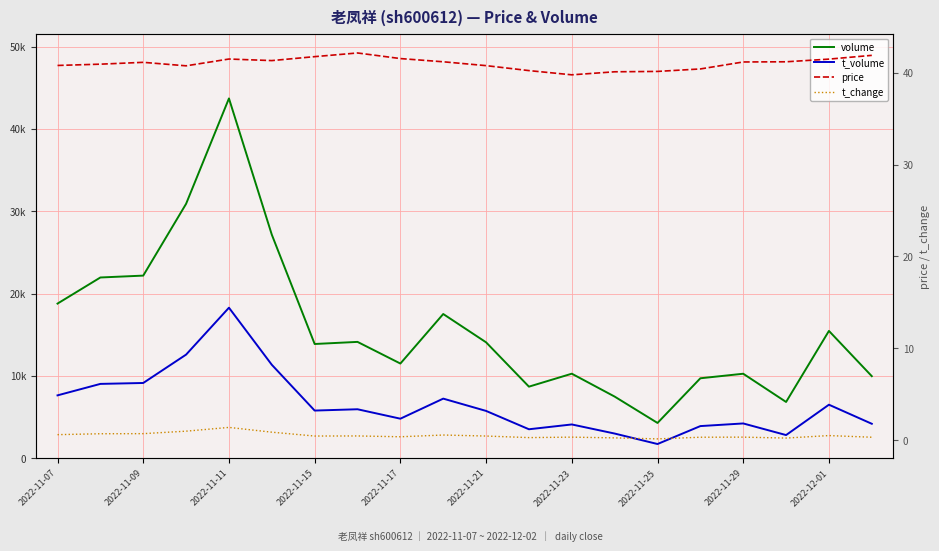

What is the difference between the t_change values at 17 and 10?

0.2